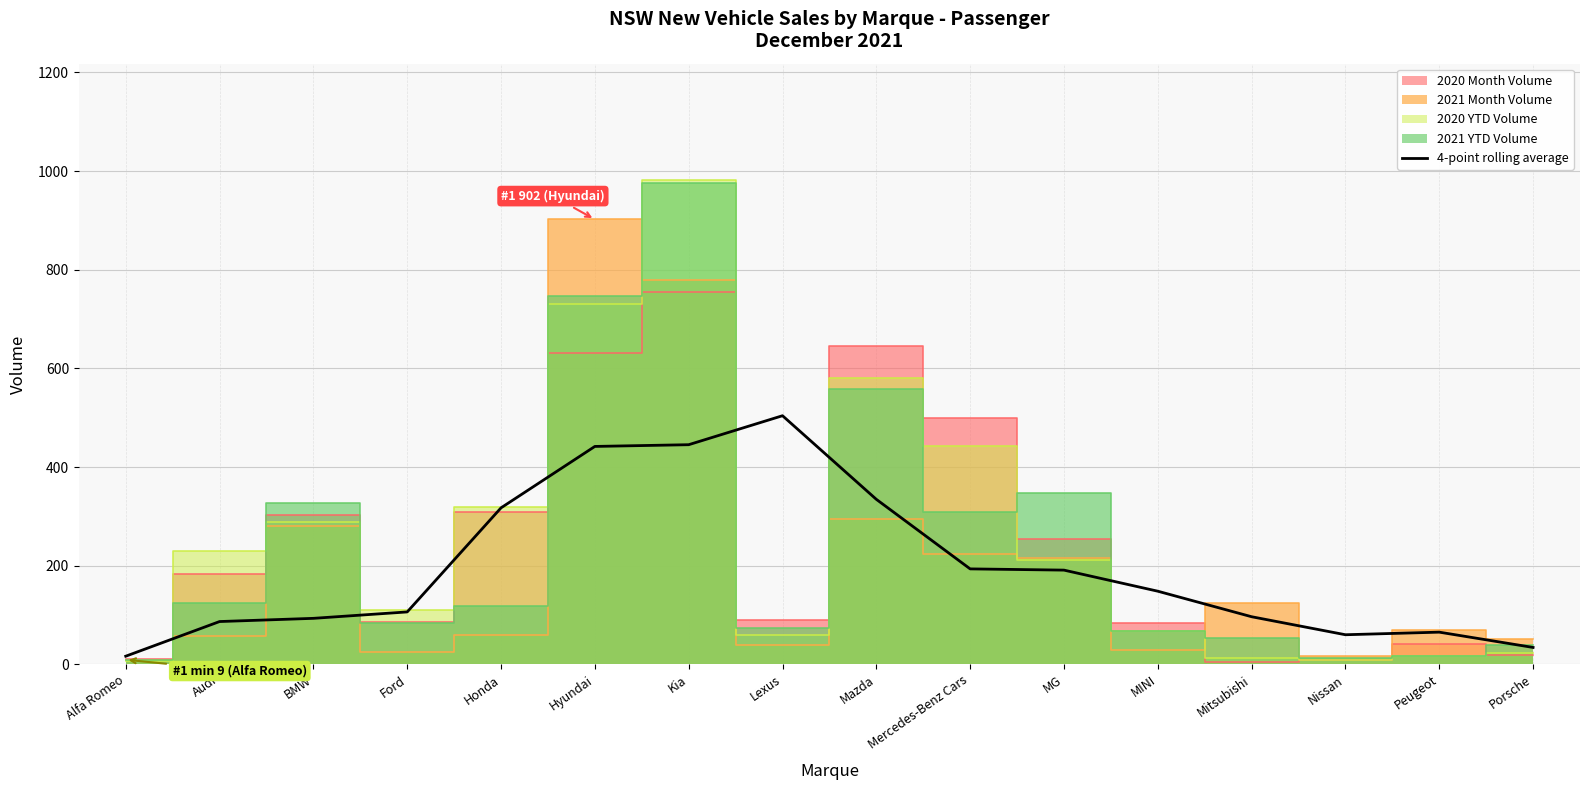

At which label does 4-point rolling average reach its peak?

Lexus